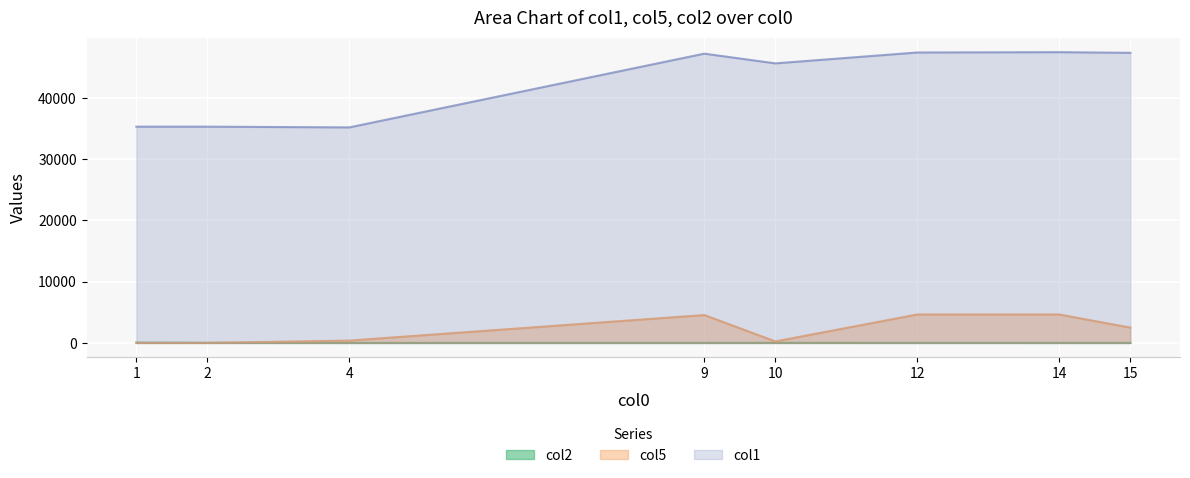

Reading left to right, what are all the values shown in this chart?

col1: 35314	35314	35195	47239	45651	47428	47481	47373
col5: 1	3	380	4550	242	4642	4642	2495
col2: 39	8	0	0	6	3	0	0